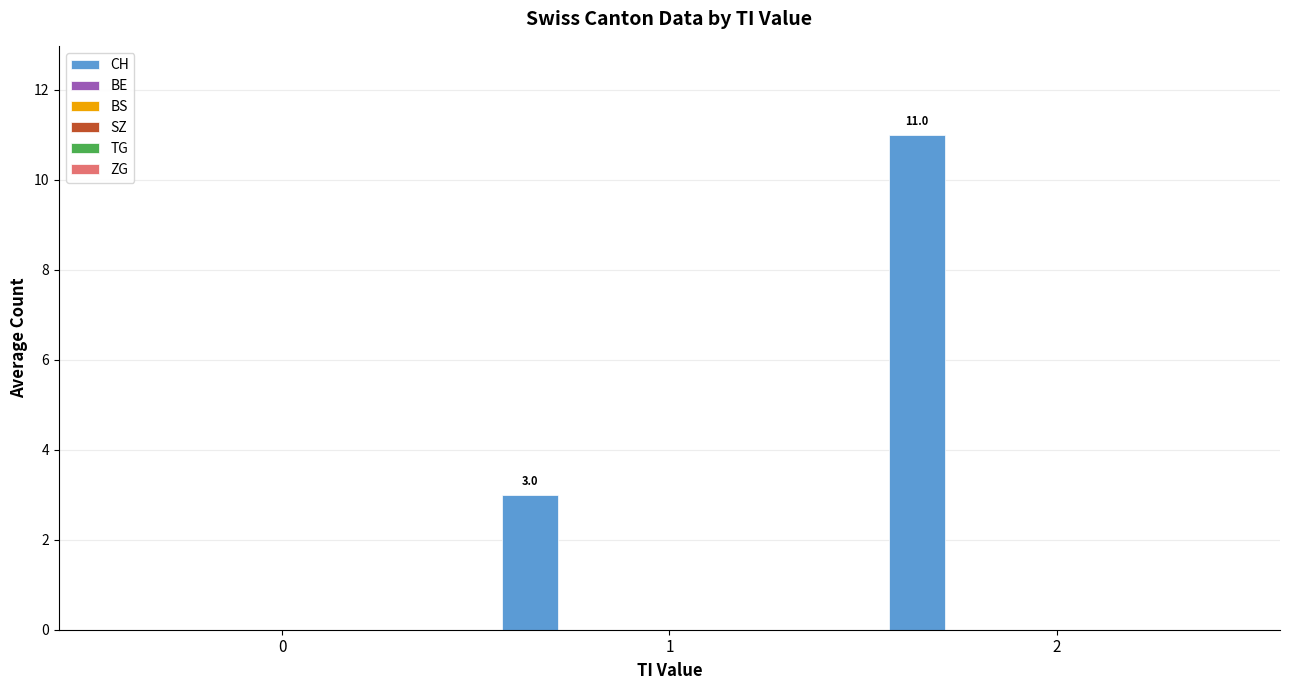

What is the sum of all values?

14